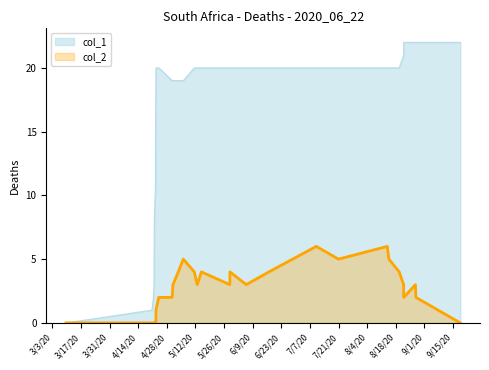

What is the maximum value shown in the chart?

22